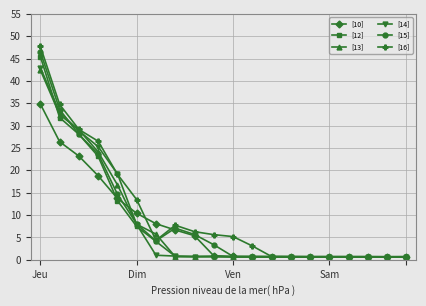

At how many categories does at least one series exceed 12?

6